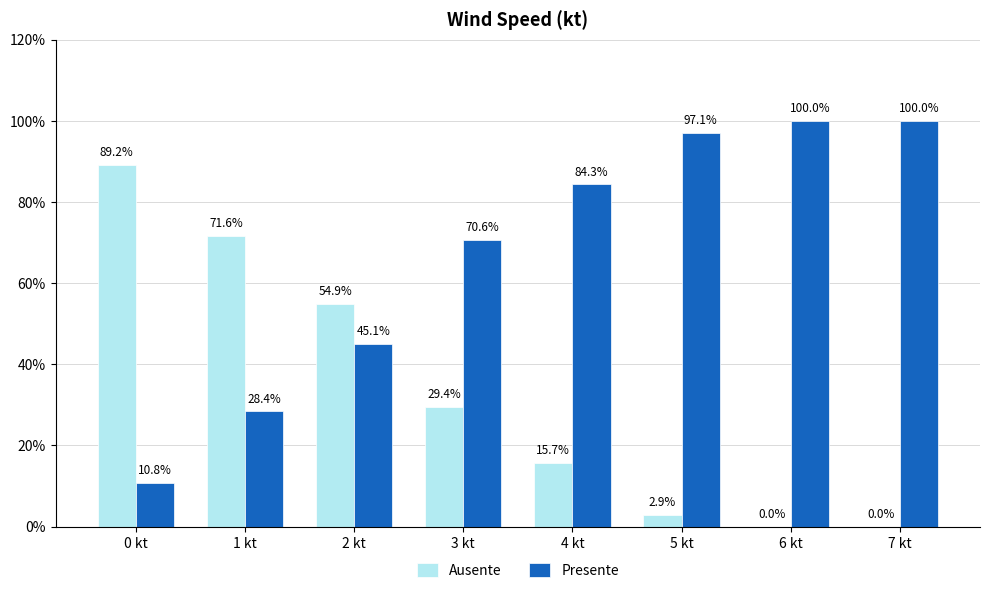

Where is Presente nearest to the value 55?

2 kt